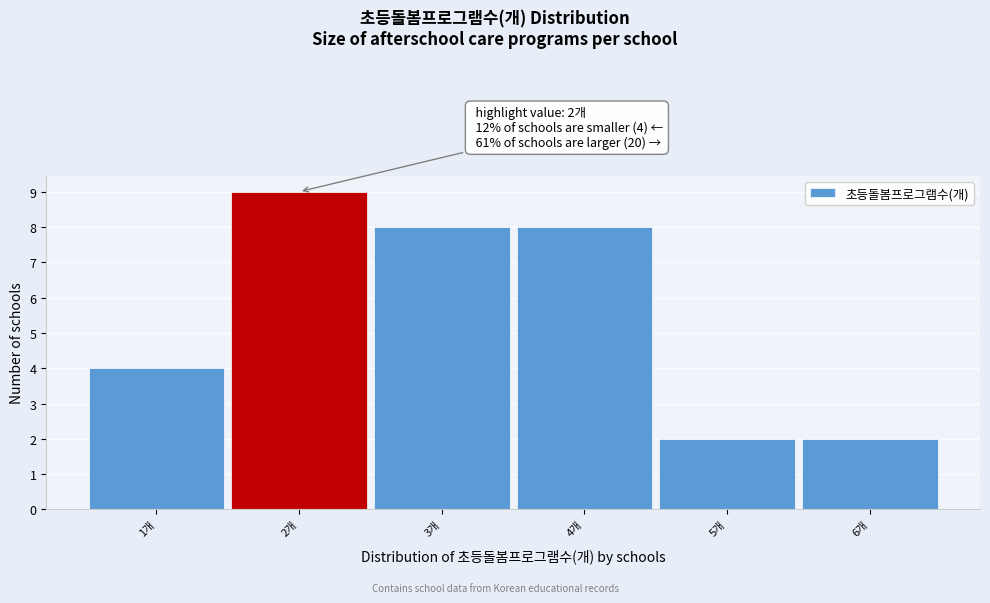

Over which range of the x-axis is the bar tallest?

1.5 to 2.5